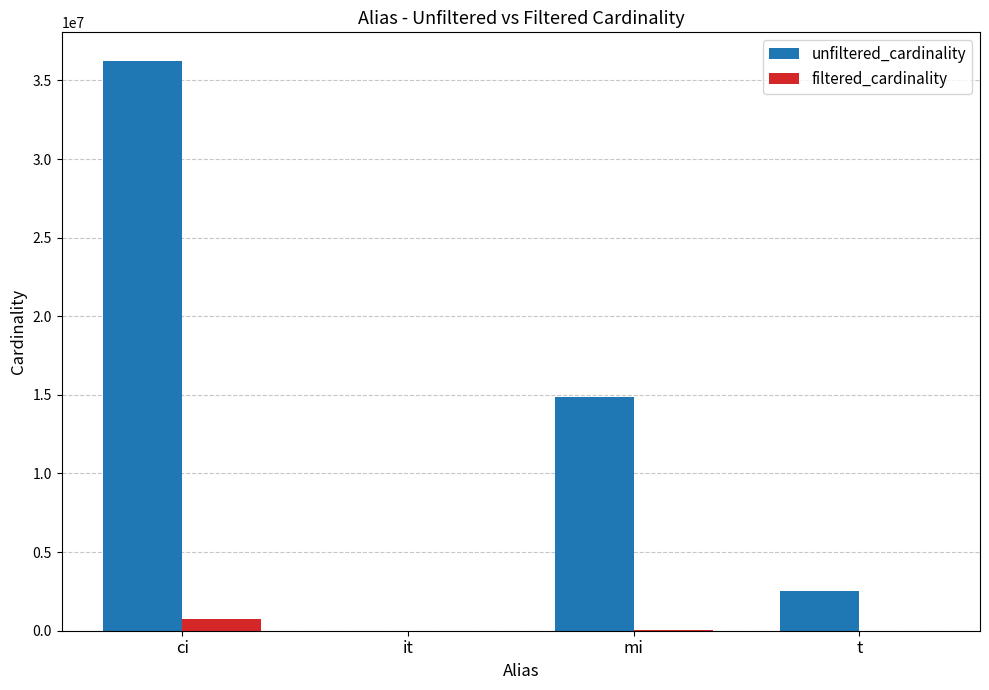

How many distinct data groups are displayed?

2